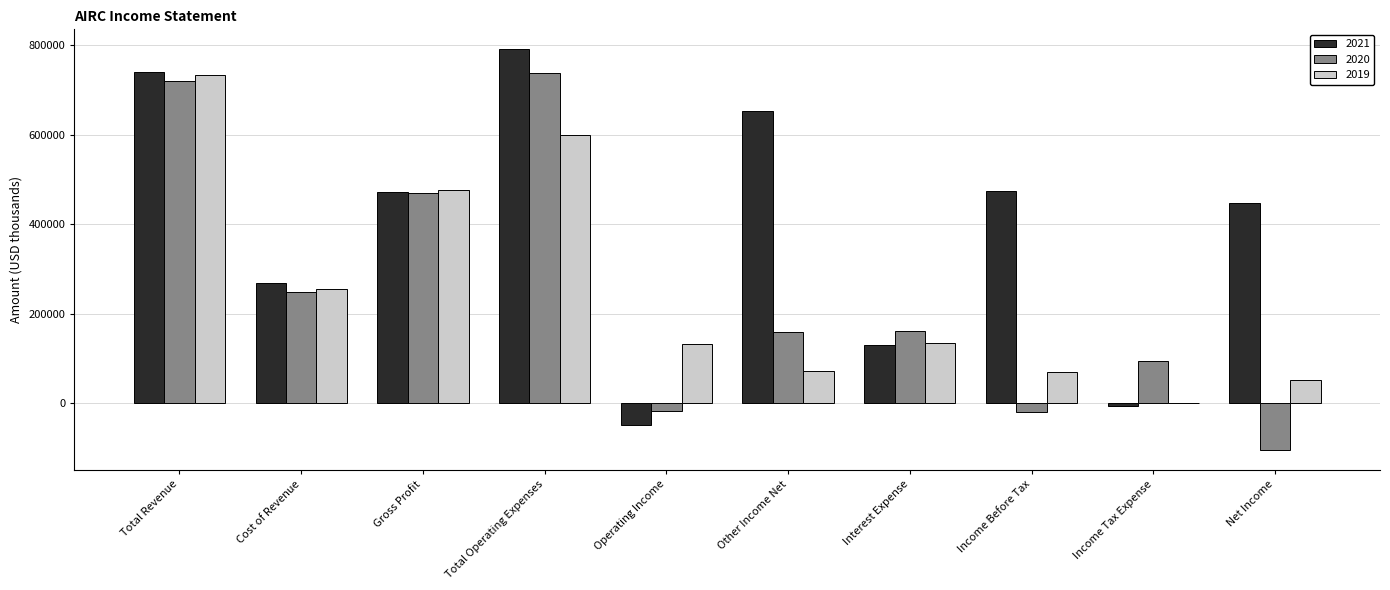

What is the difference between the 2019 values at Total Operating Expenses and Income Before Tax?

529300